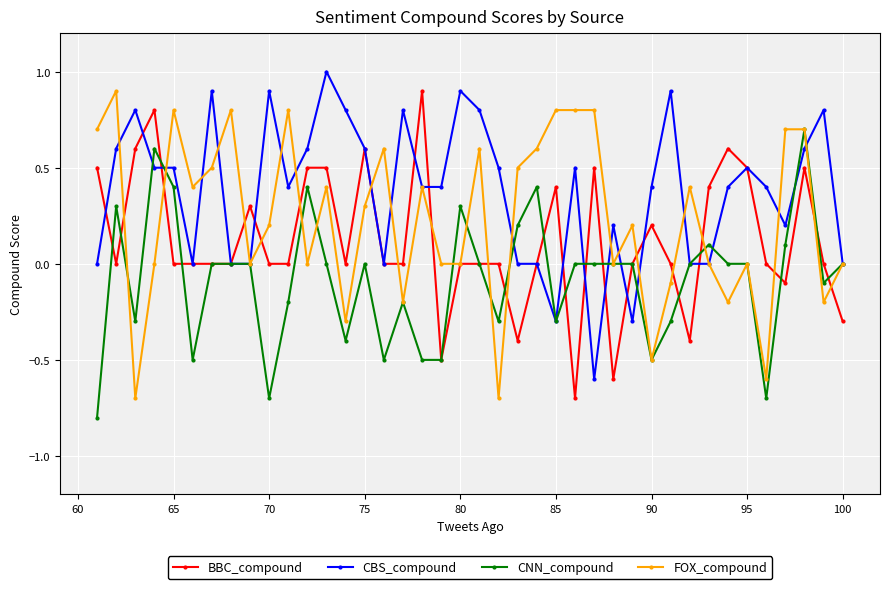

After their last crossing, which series has the higher values: BBC_compound or FOX_compound?

FOX_compound